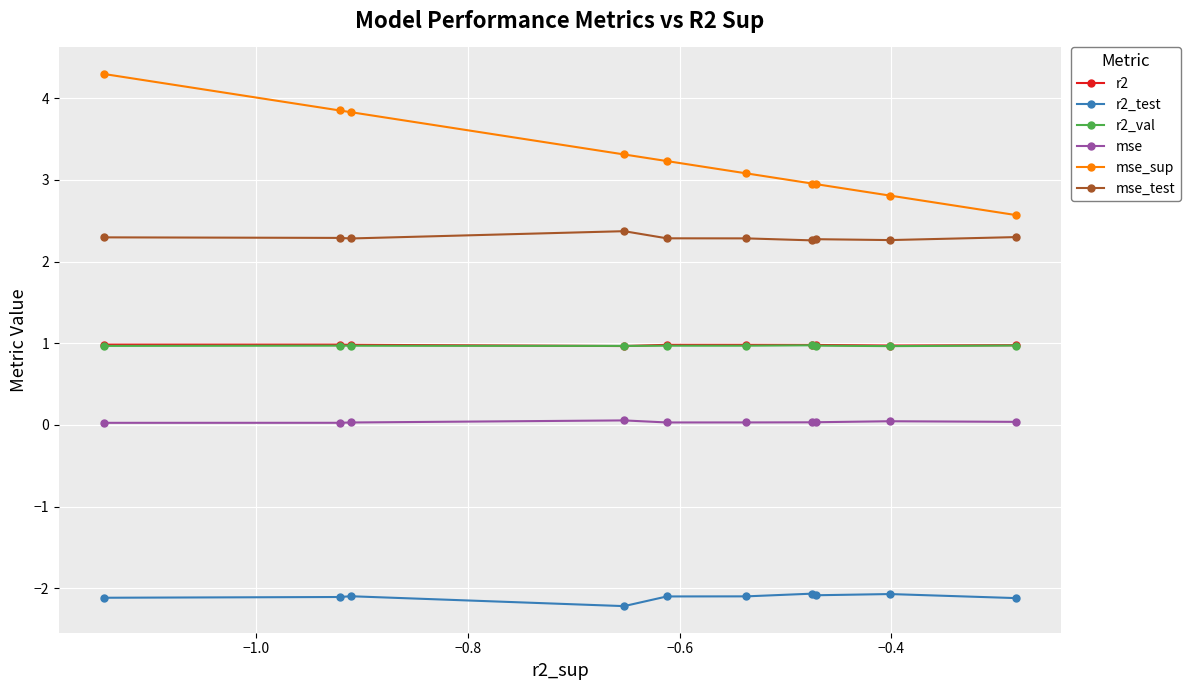

What is the maximum value shown in the chart?

4.3